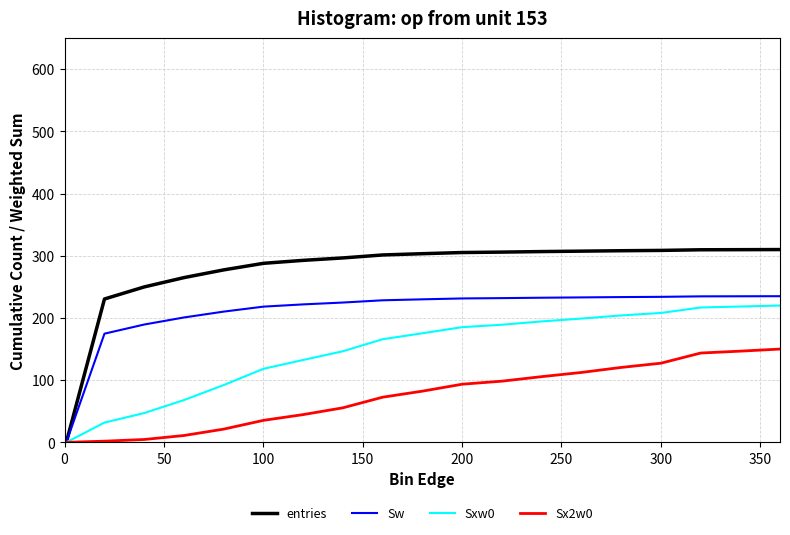

Rank the series by their average value, from lowest to highest.

Sx2w0, Sxw0, Sw, entries